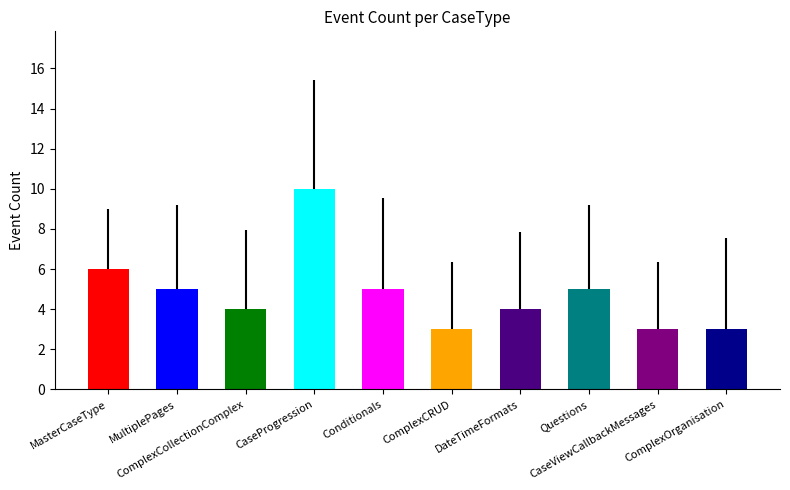

Rank the categories by value from highest to lowest.

FT_CaseProgression, FT_MasterCaseType, FT_MultiplePages, FT_Conditionals, FT_Questions, FT_ComplexCollectionComplex, FT_DateTimeFormats, FT_ComplexCRUD, FT_CaseViewCallbackMessages, FT_ComplexOrganisation